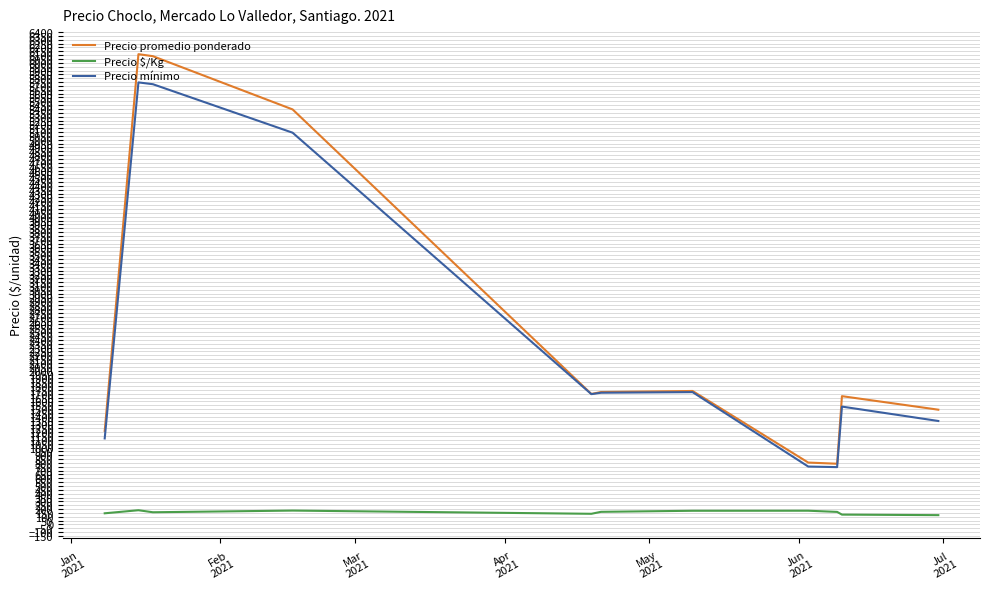

What is the greatest value displayed?

6112.4